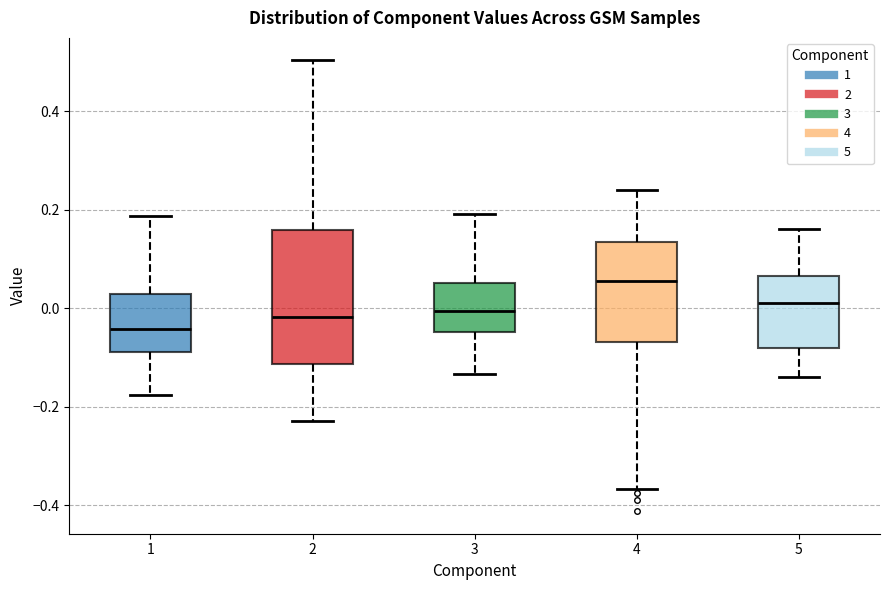

Which box has the lowest median line?

1